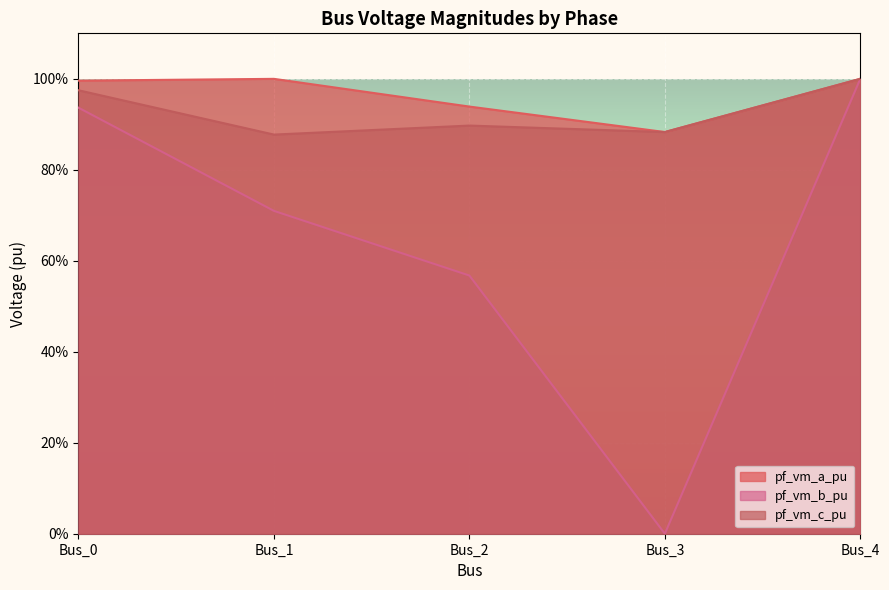

At which category does pf_vm_a_pu reach its first local valley?

Bus_3